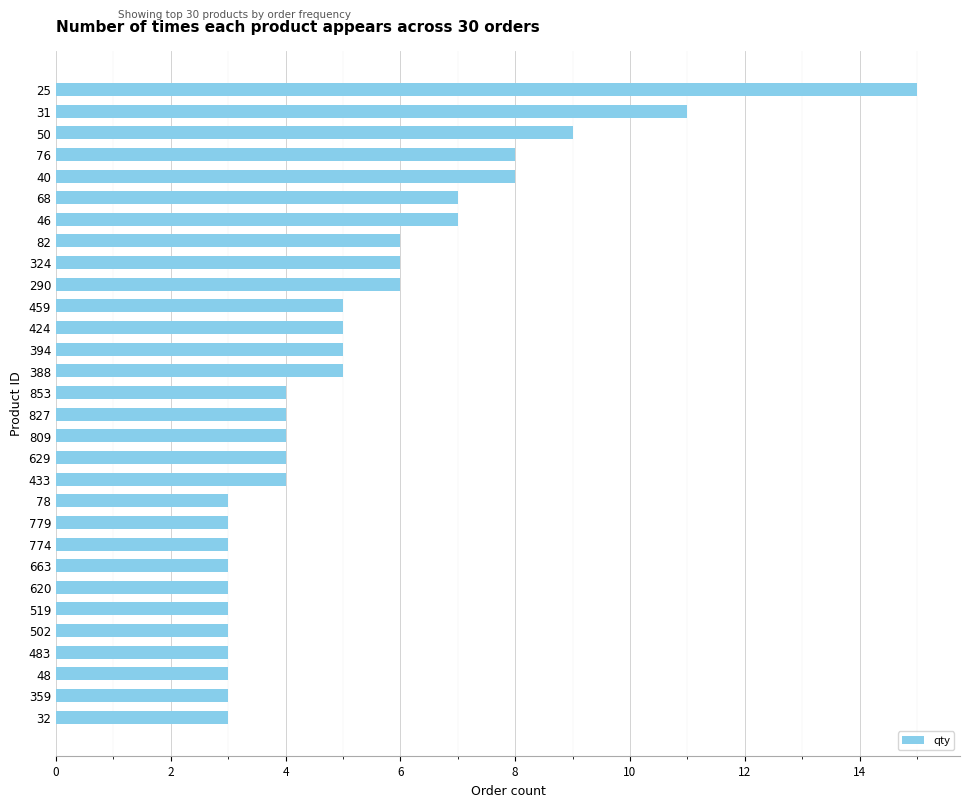

The value at 502 is 5. True or false?

False